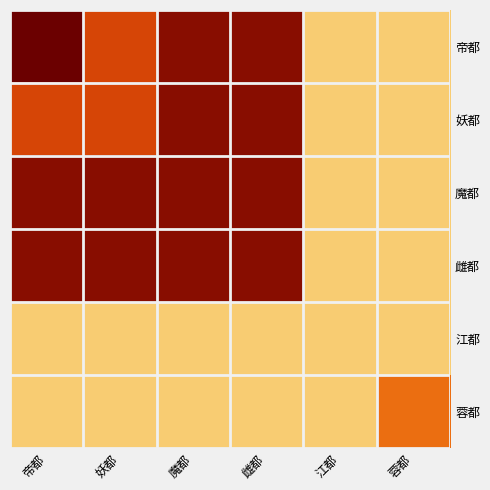

How many series are shown in this chart?

6